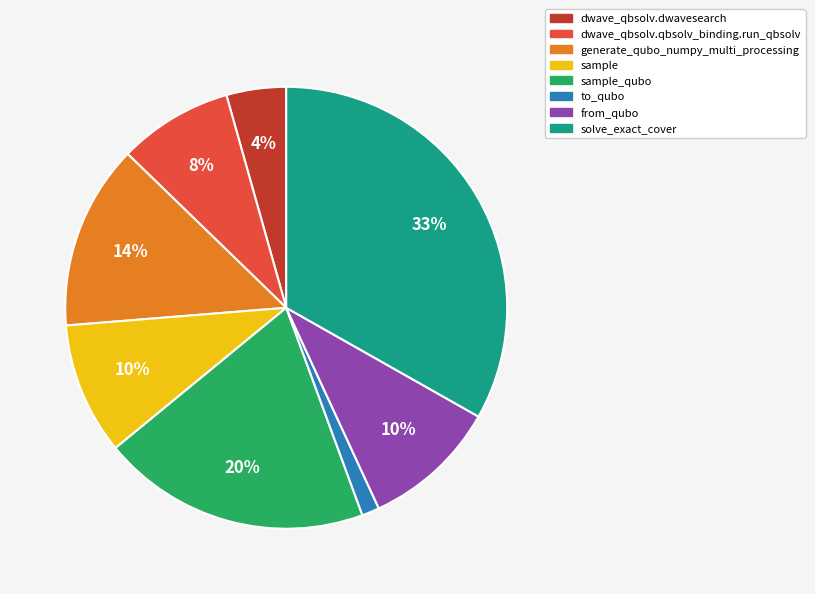

Is the sum of from_qubo and solve_exact_cover greater than half?

No